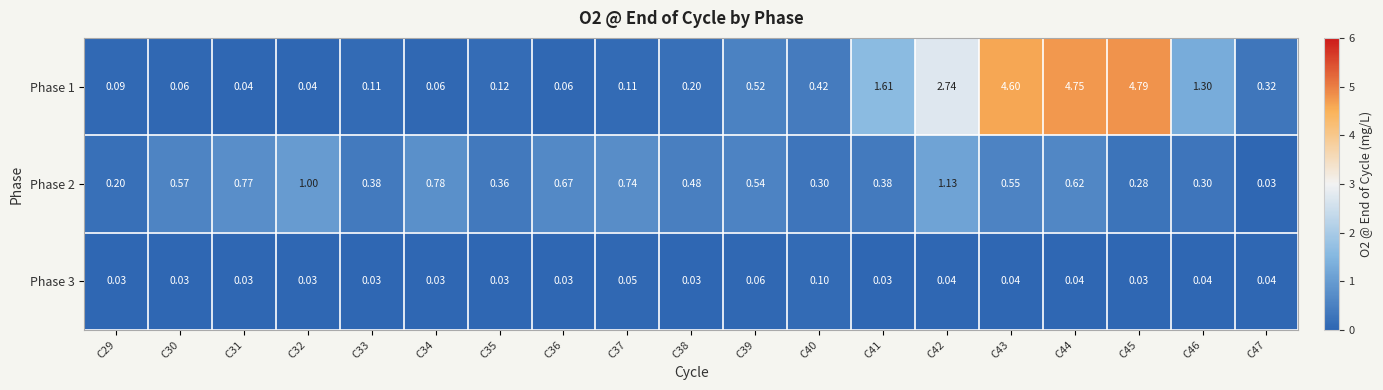

Is the value of Phase 2 at C42 greater than the value of Phase 3 at C40?

Yes